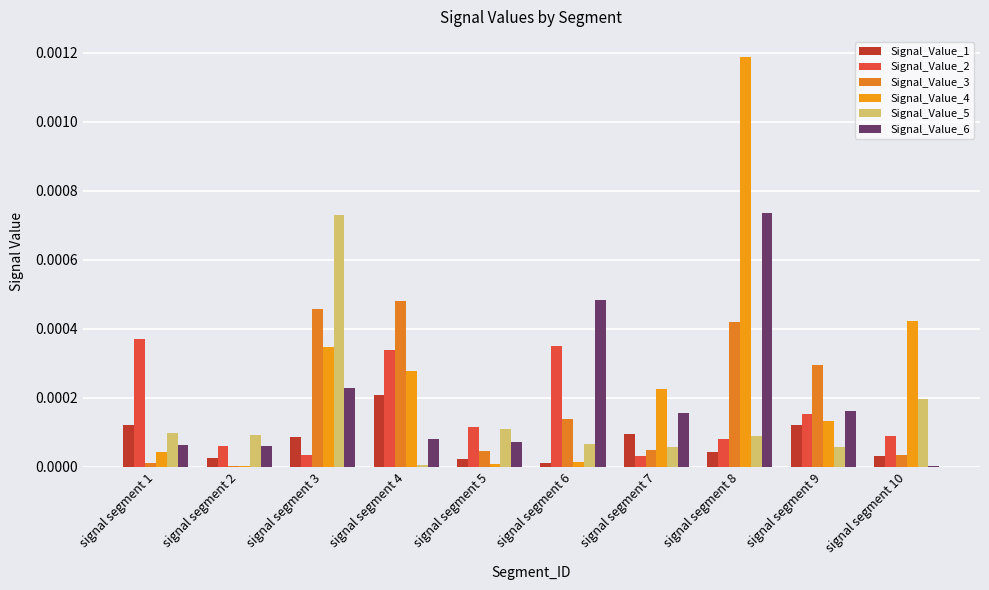

Where is Signal_Value_6 nearest to the value 0?

signal segment 10